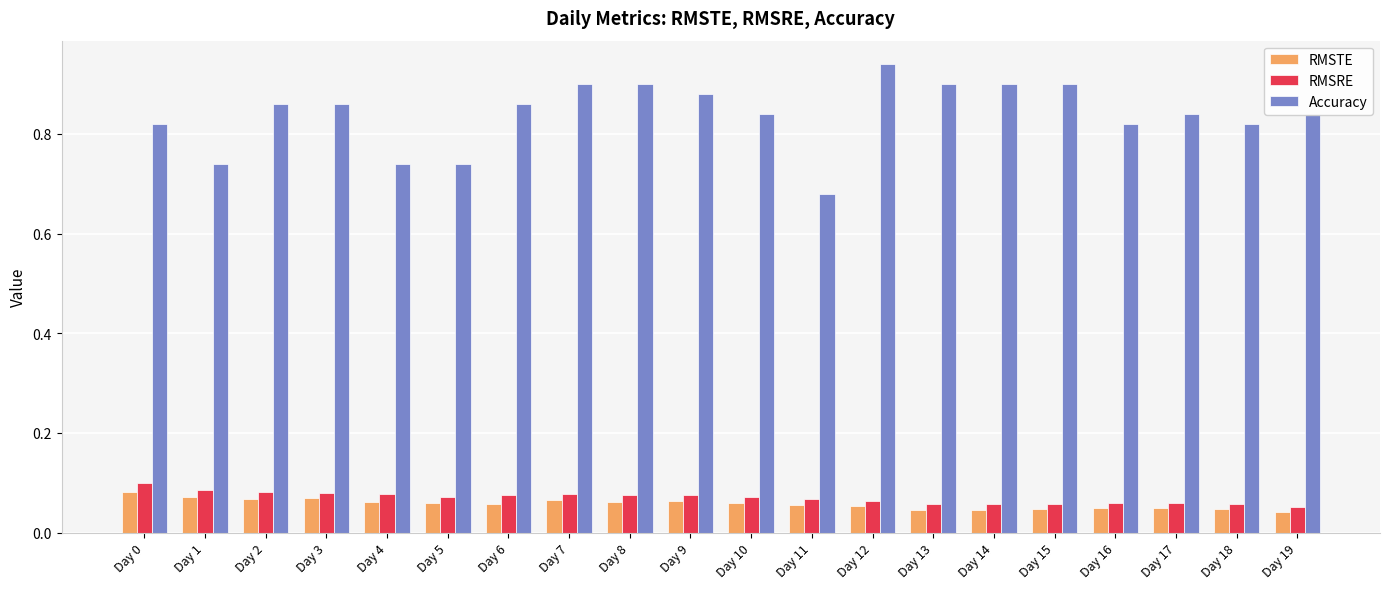

Is the value of RMSRE at Day 11 greater than the value of RMSTE at Day 6?

Yes